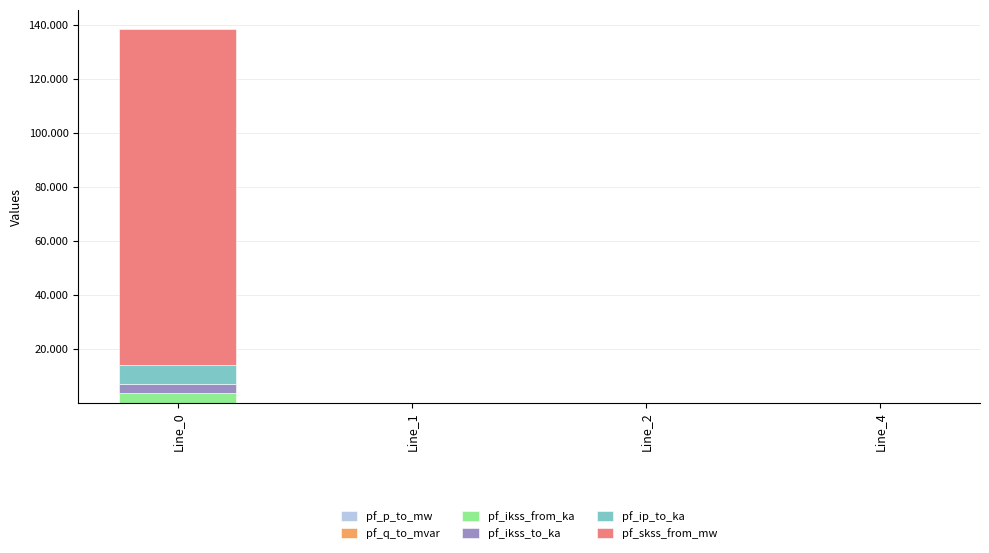

The pf_ikss_from_ka series shows 0.0 at Line_4. True or false?

True